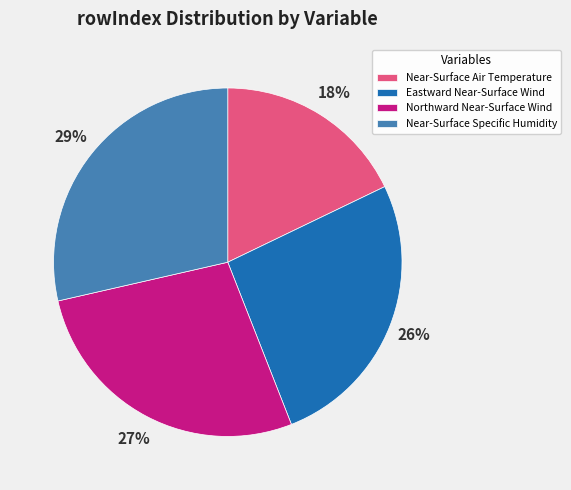

Is the sum of Eastward Near-Surface Wind and Northward Near-Surface Wind greater than half?

Yes